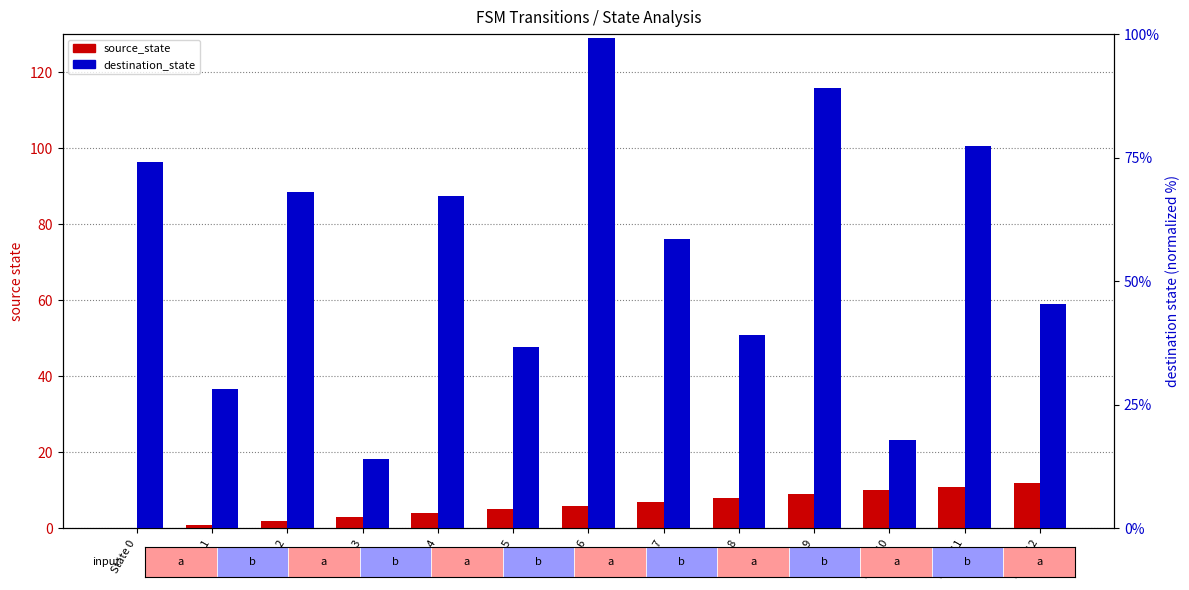

True or false: destination_state has a value of 74.2 at State 0.

True